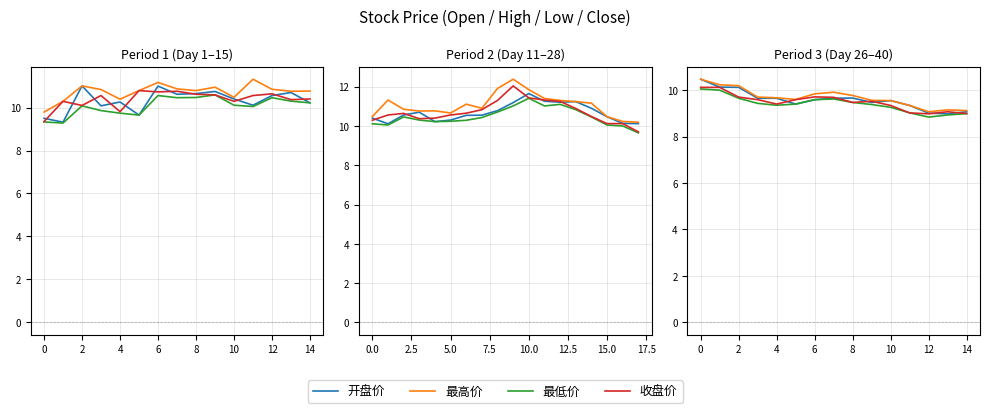

What are all the series names shown in the legend?

开盘价, 最高价, 最低价, 收盘价